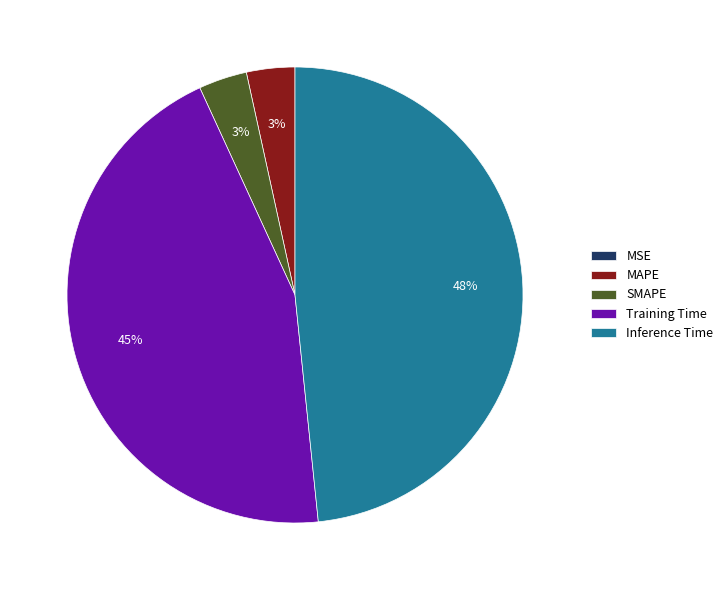

True or false: Inference Time accounts for 63% of the total.

False